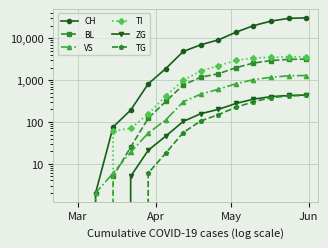

True or false: TI and TG cross at least once.

False